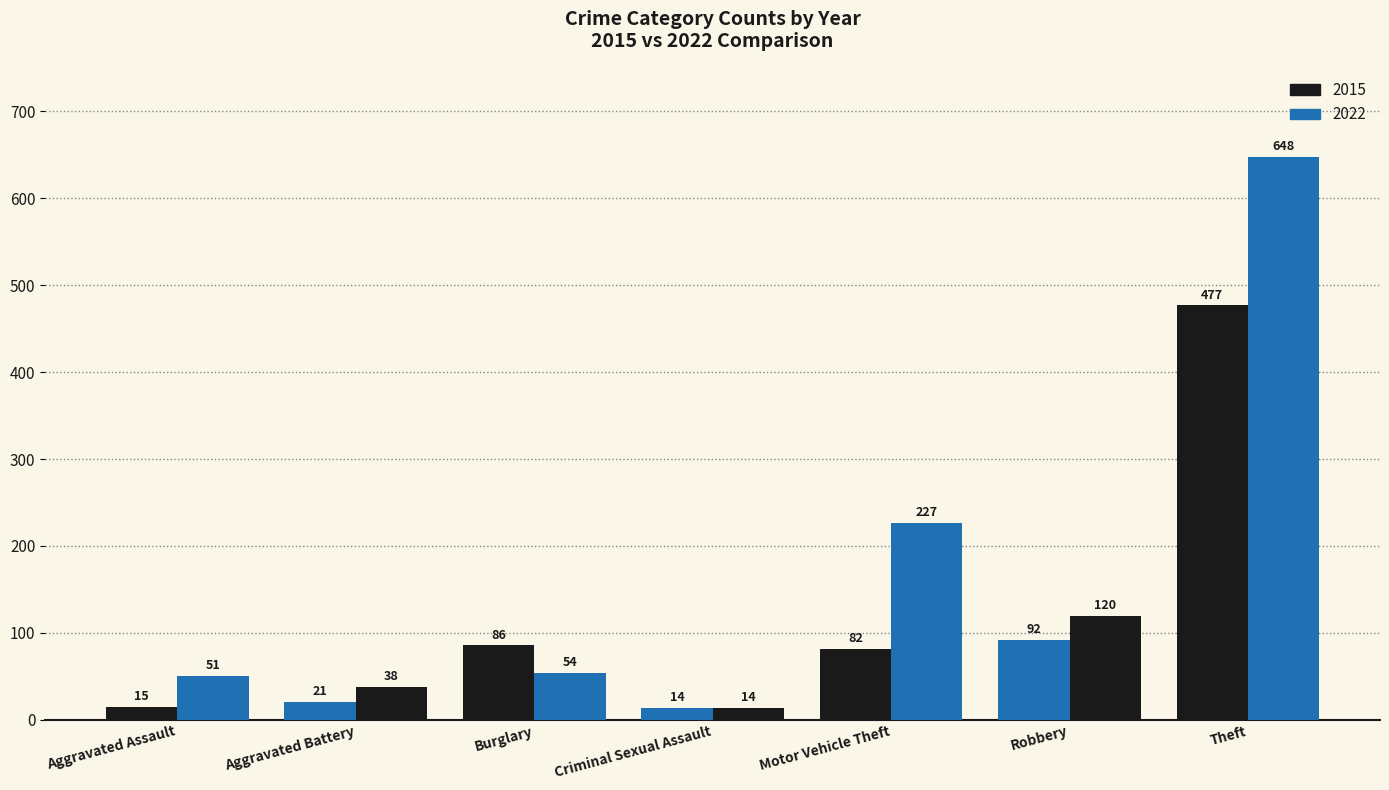

Does the chart contain any negative values?

No